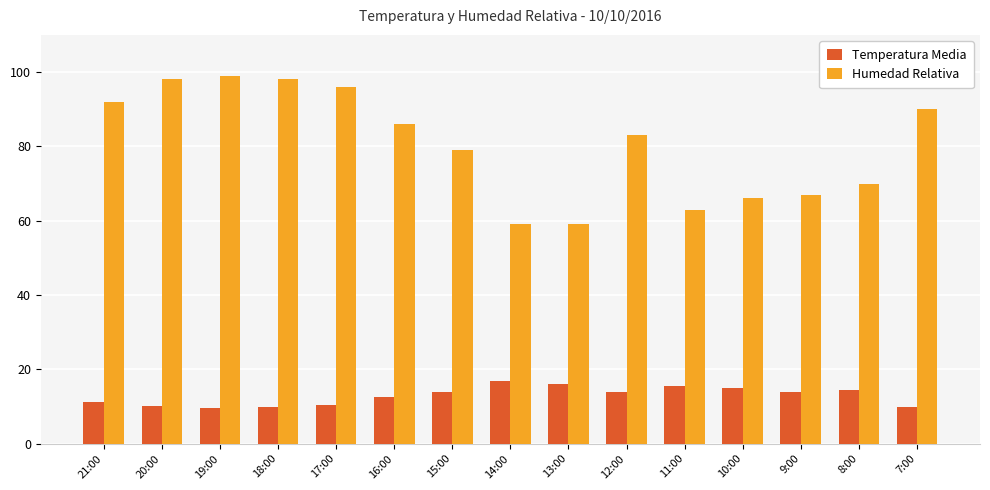

What is the label of the 7th bar from the right?

13:00